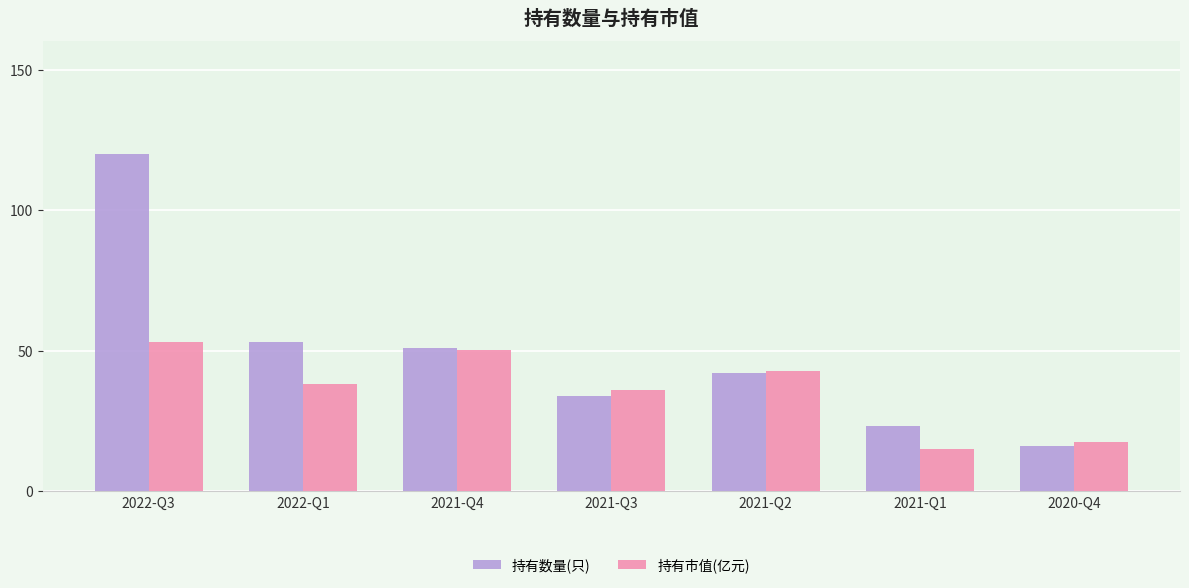

Reading left to right, what are all the values shown in this chart?

持有数量(只): 2022-Q3=120.0	2022-Q1=53.0	2021-Q4=51.0	2021-Q3=34.0	2021-Q2=42.0	2021-Q1=23.0	2020-Q4=16.0
持有市值(亿元): 2022-Q3=53.1	2022-Q1=37.9	2021-Q4=50.3	2021-Q3=36.1	2021-Q2=42.7	2021-Q1=15.0	2020-Q4=17.4